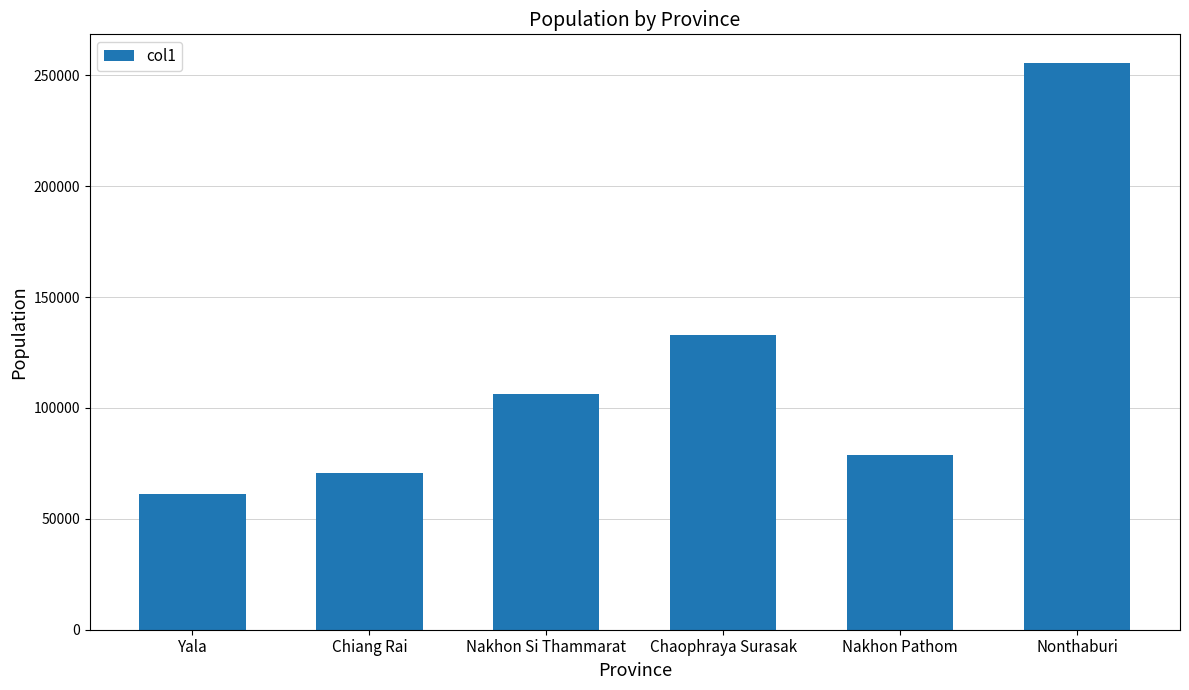

How many data points does each series have?

6